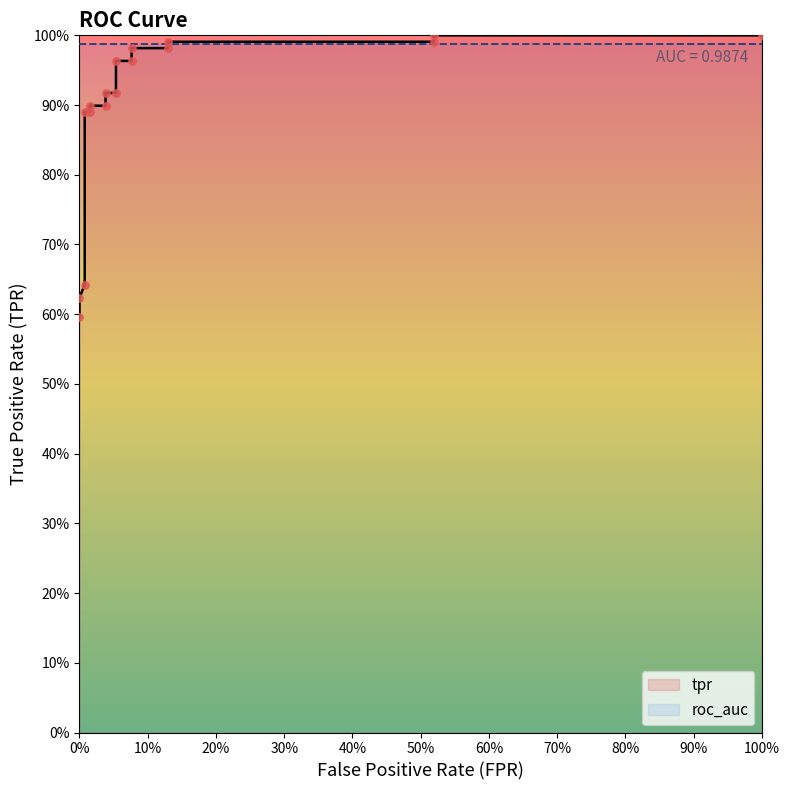

Which series reaches the maximum Y coordinate?

tpr